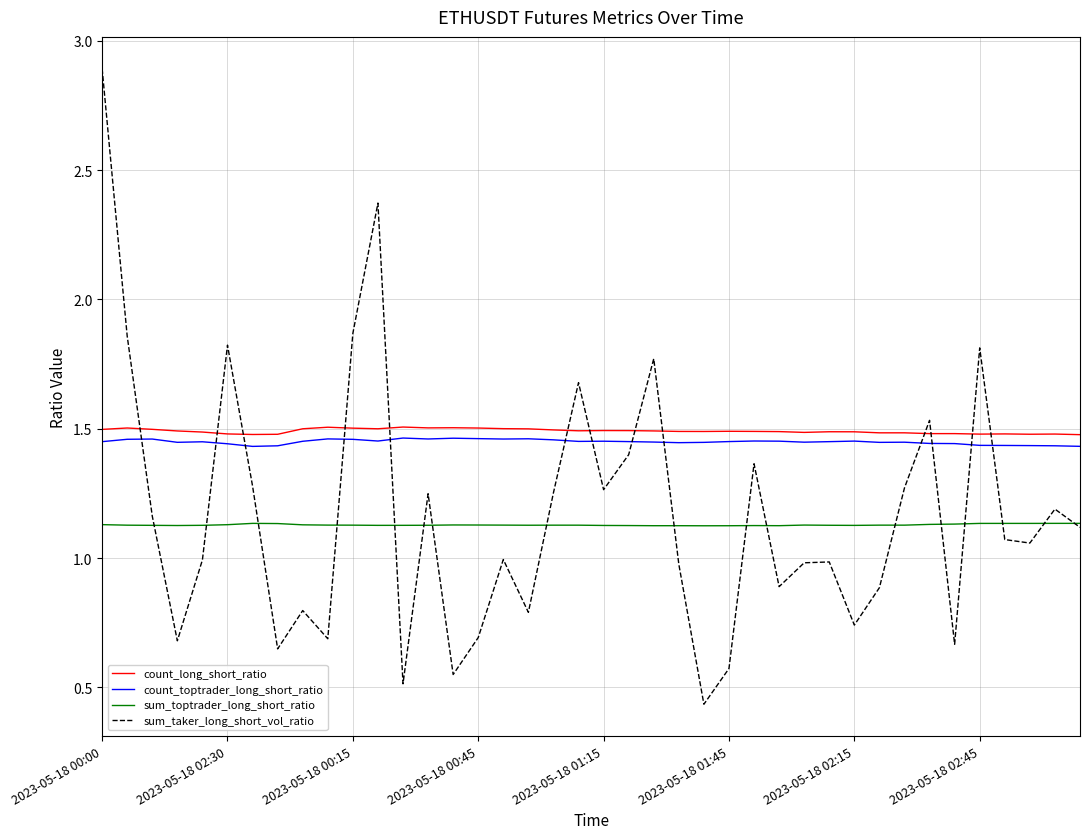

True or false: count_long_short_ratio and count_toptrader_long_short_ratio intersect in this chart.

False